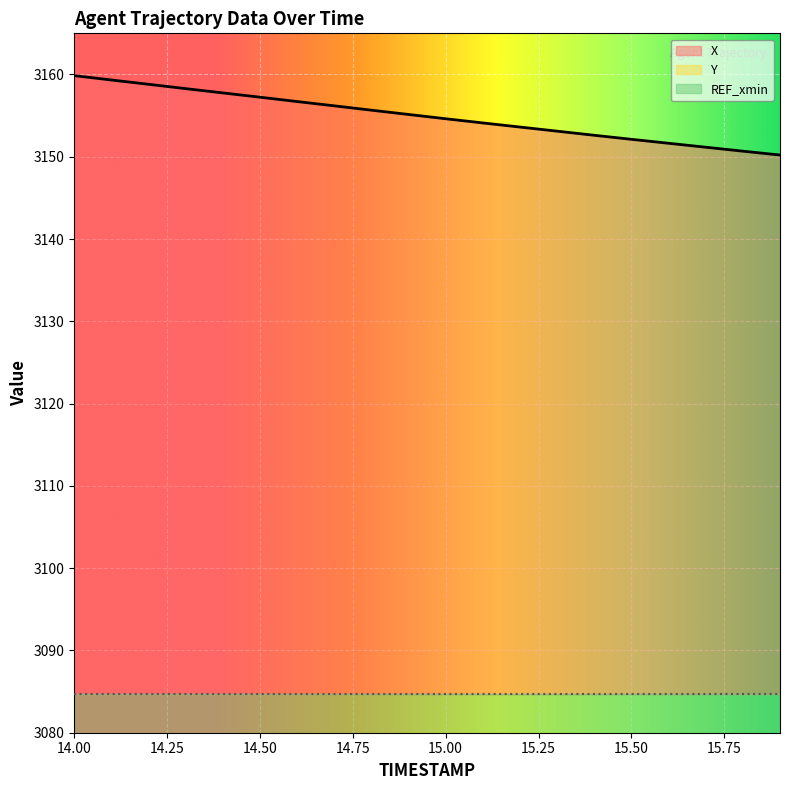

The X series shows 4848.1 at 14.00. True or false?

False